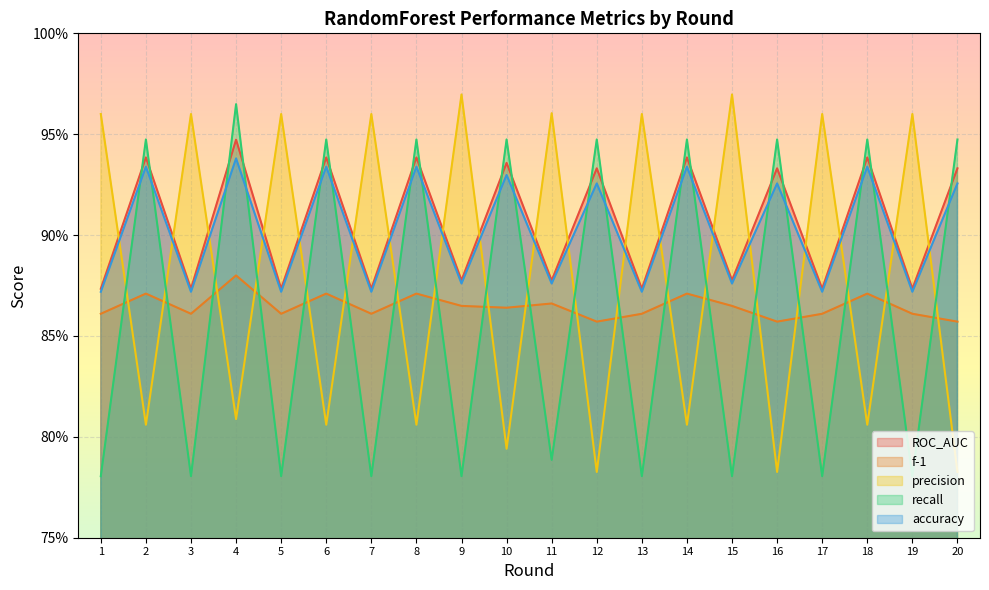

Which category has the highest value across all series?

9